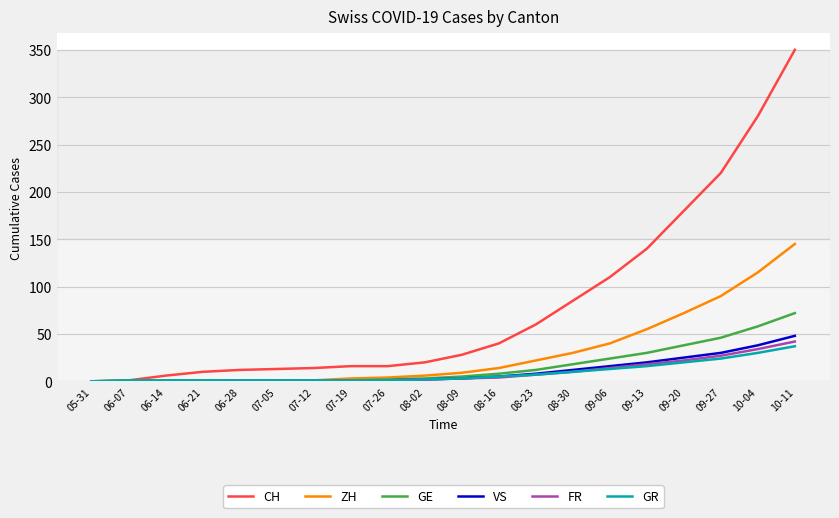

At which label is GE closest to 36?

09-20